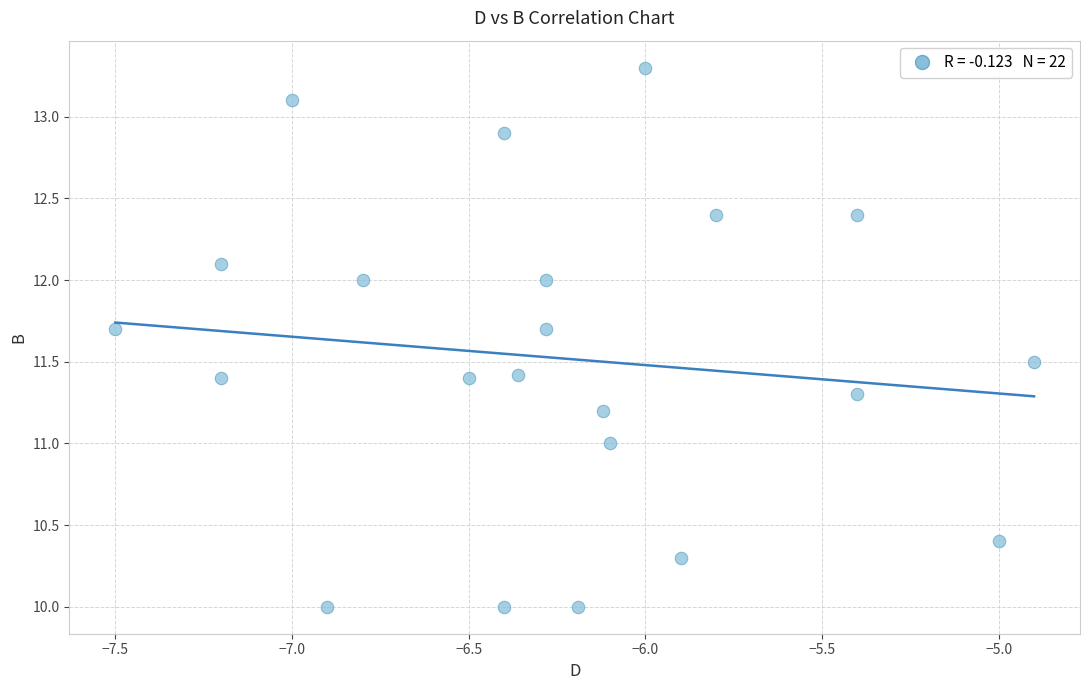

What is the range of X values (max minus min)?

2.6